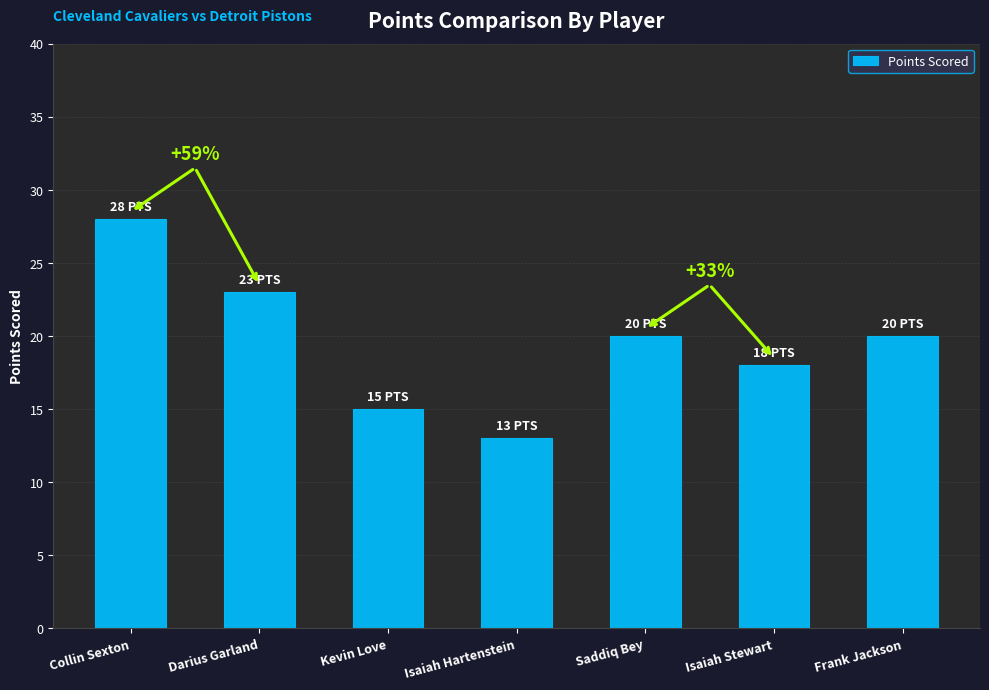

What is the label of the 6th bar from the left?

Isaiah Stewart